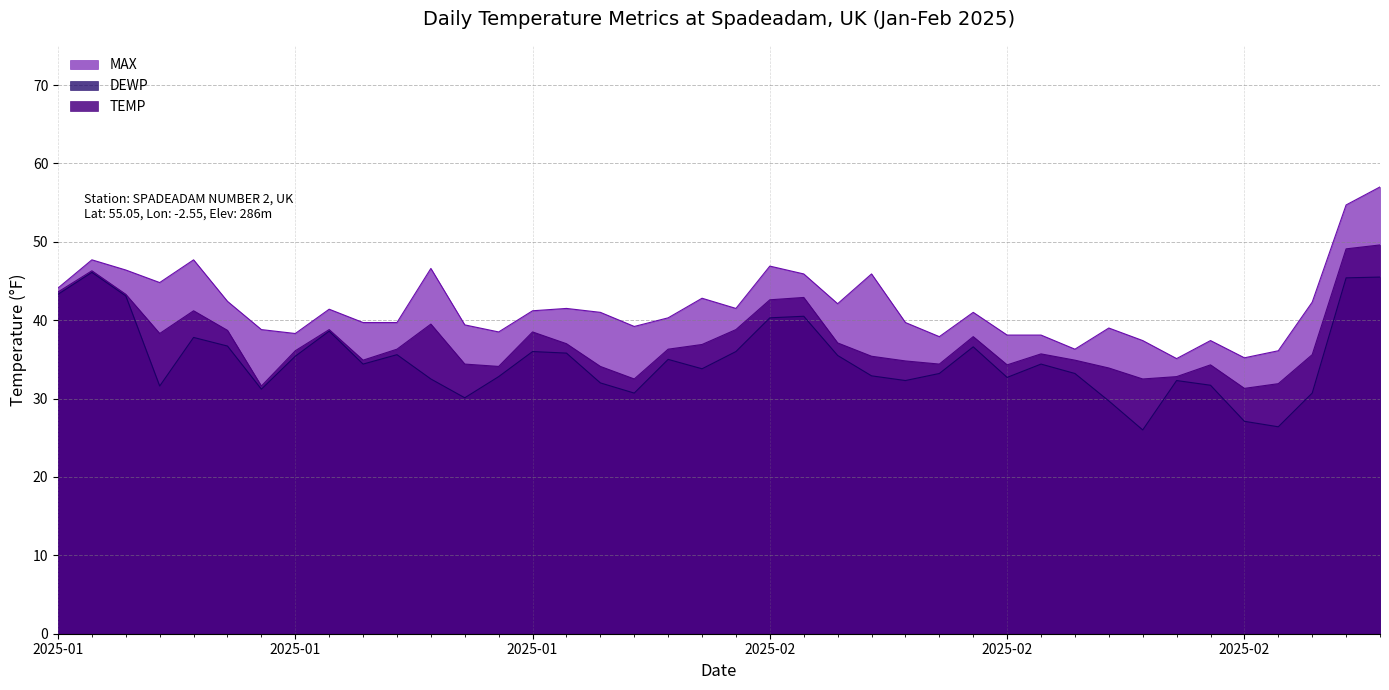

What is the minimum value for DEWP?

26.0